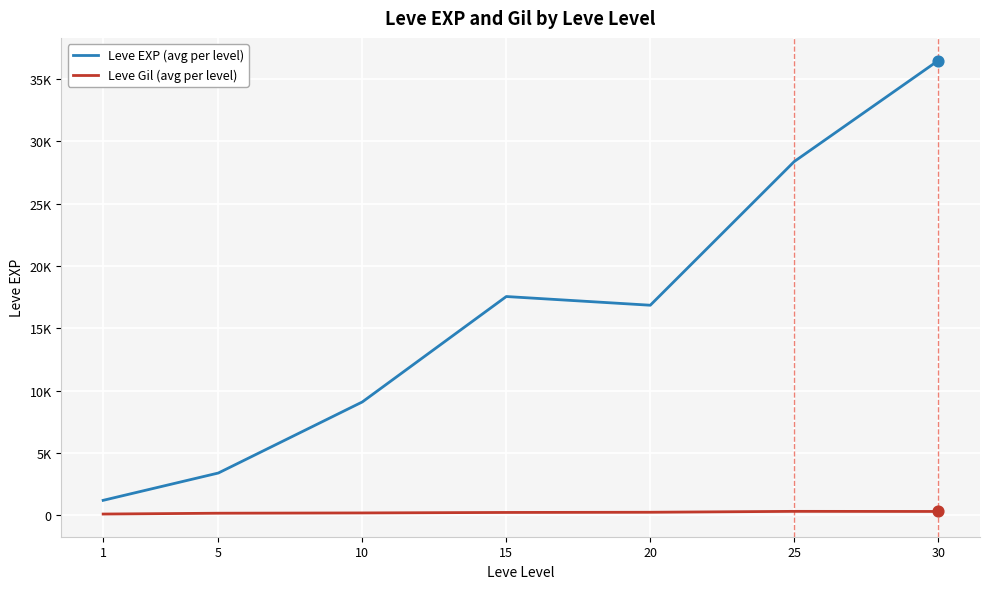

Which series has the largest total across all categories?

Leve EXP (avg per level)